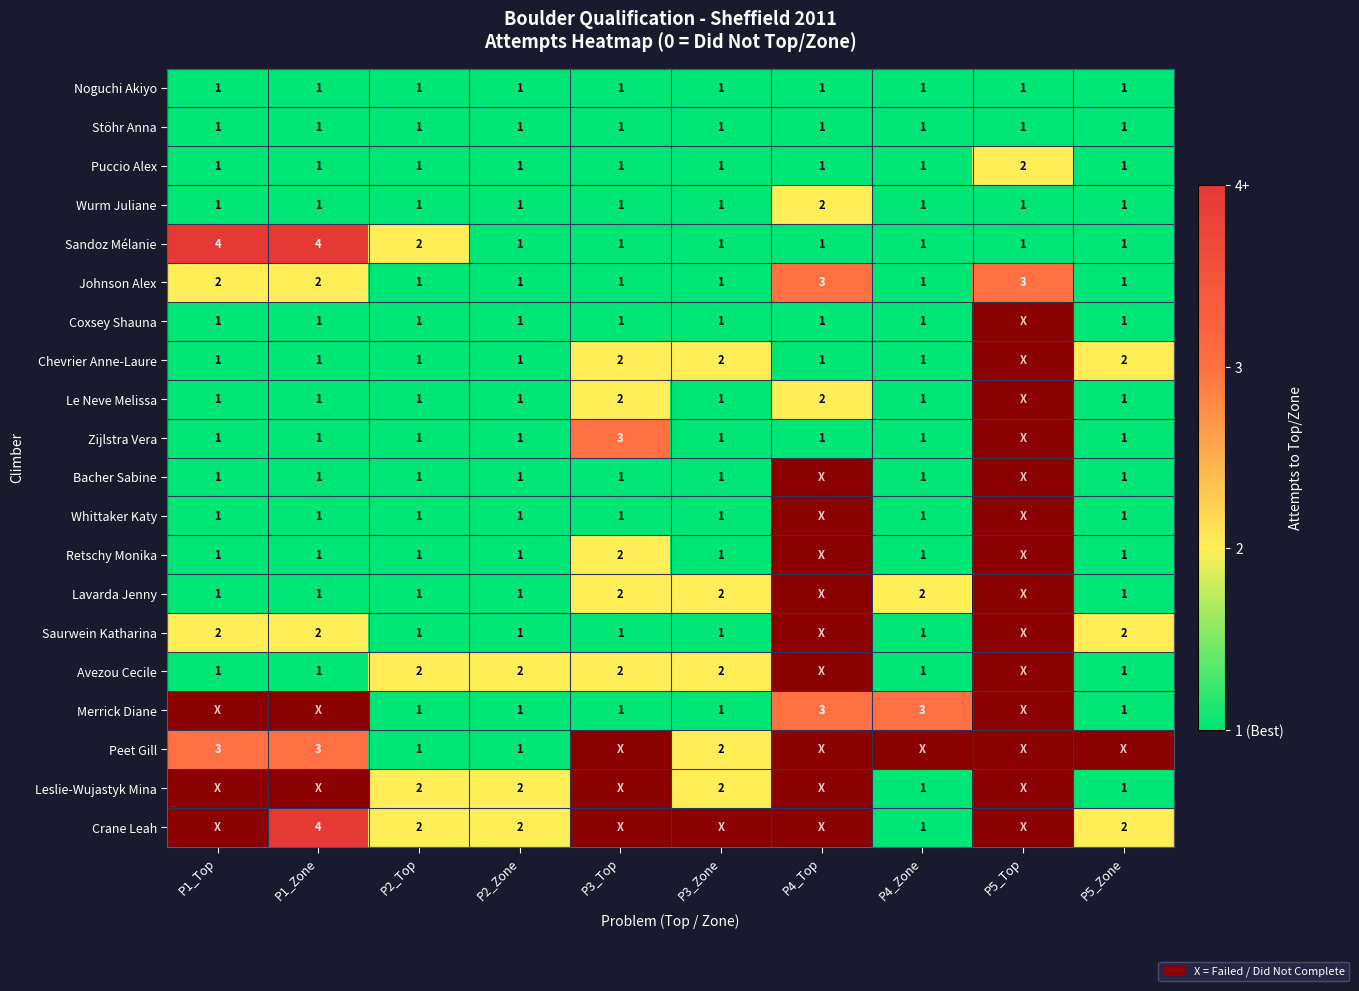

Which has a higher value, P2_Zone or P5_Zone?

P2_Zone